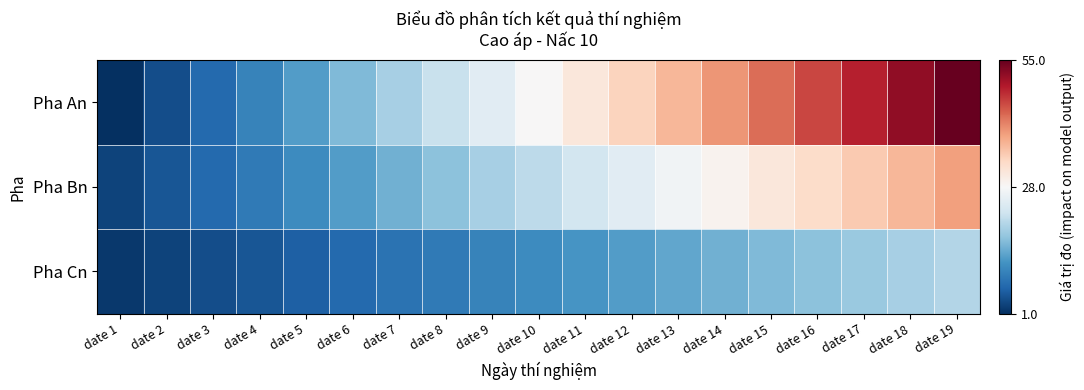

Which series has the largest total across all categories?

Pha An